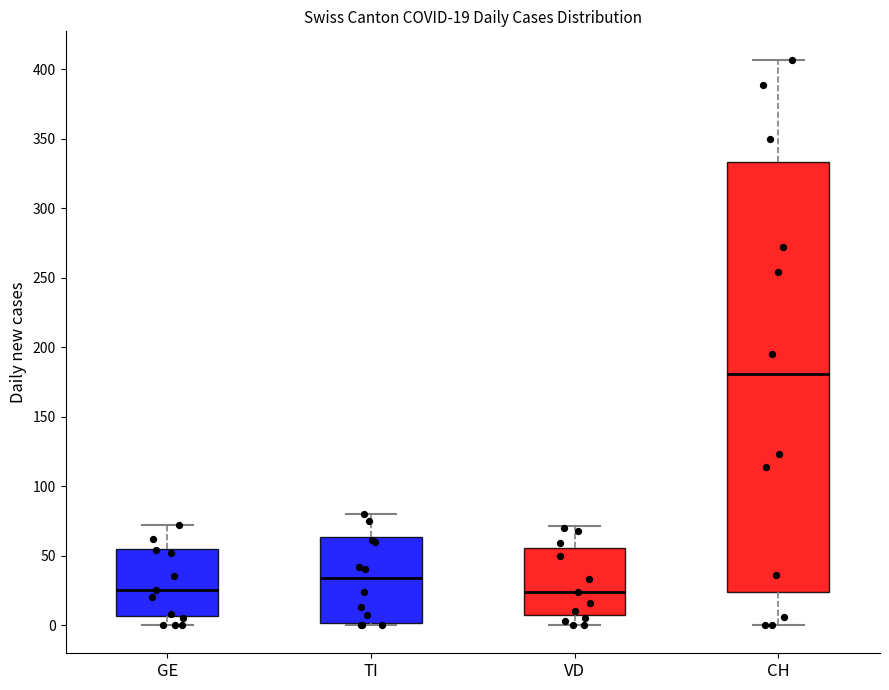

Which box is the tallest, from its lower edge to its upper edge?

CH